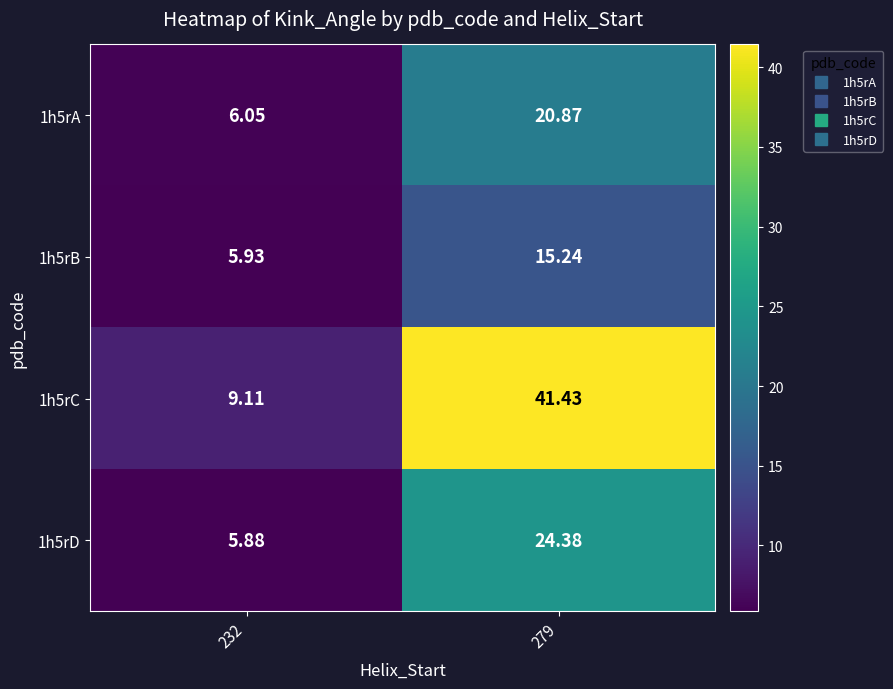

Is the value of 1h5rA at 232 greater than the value of 1h5rC at 279?

No